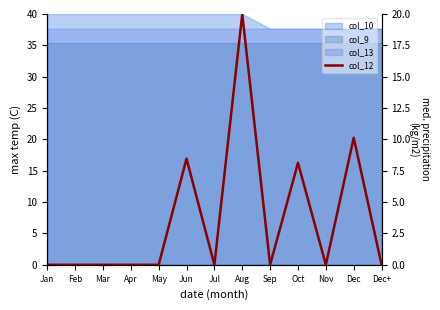

Reading left to right, what are all the values shown in this chart?

0.0	0.0	0.0	0.0	0.0	8.5	0.0	20.0	0.0	8.1	0.0	10.1	0.0